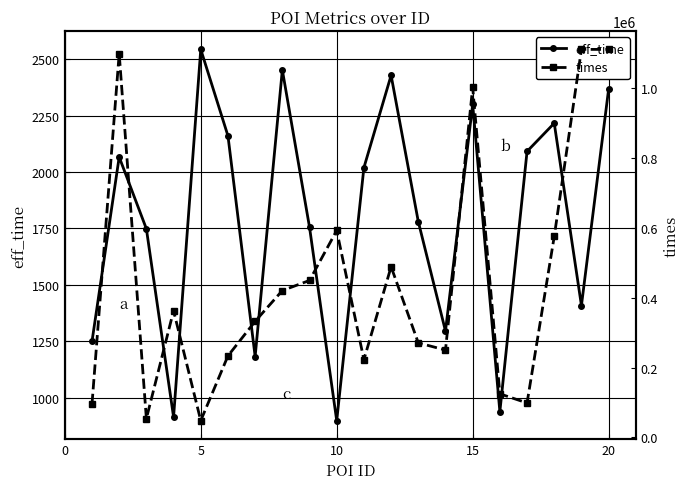

True or false: eff_time has more than 0 points higher than both neighbors.

True